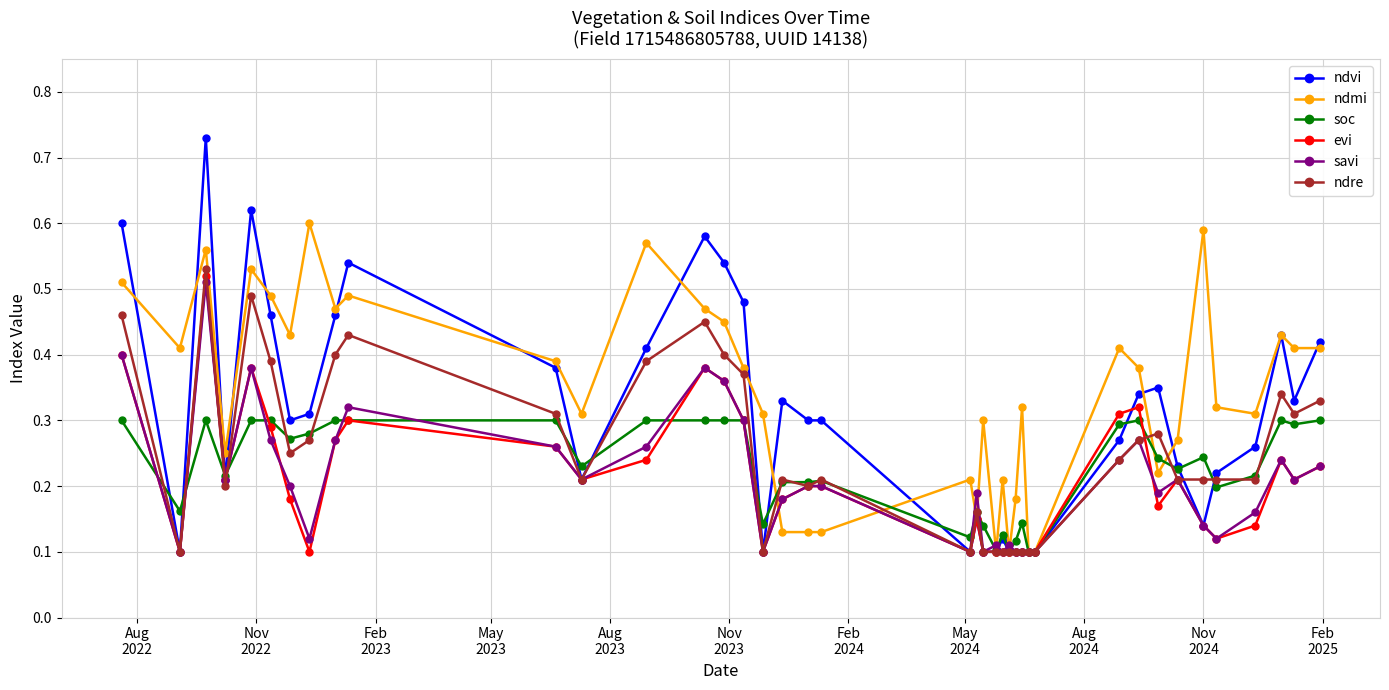

Does the chart have visible grid lines?

Yes